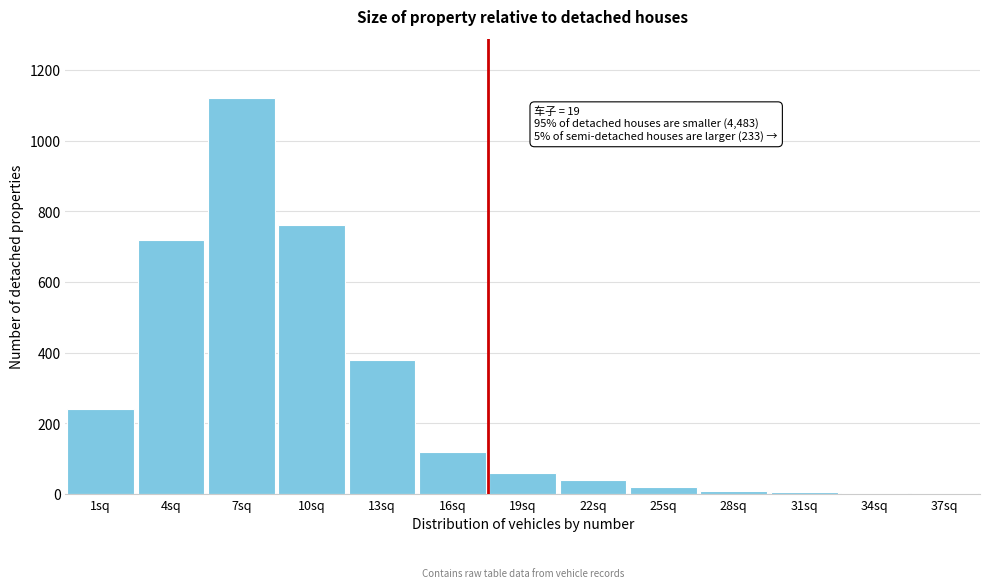

What is the sum of all values?

3480